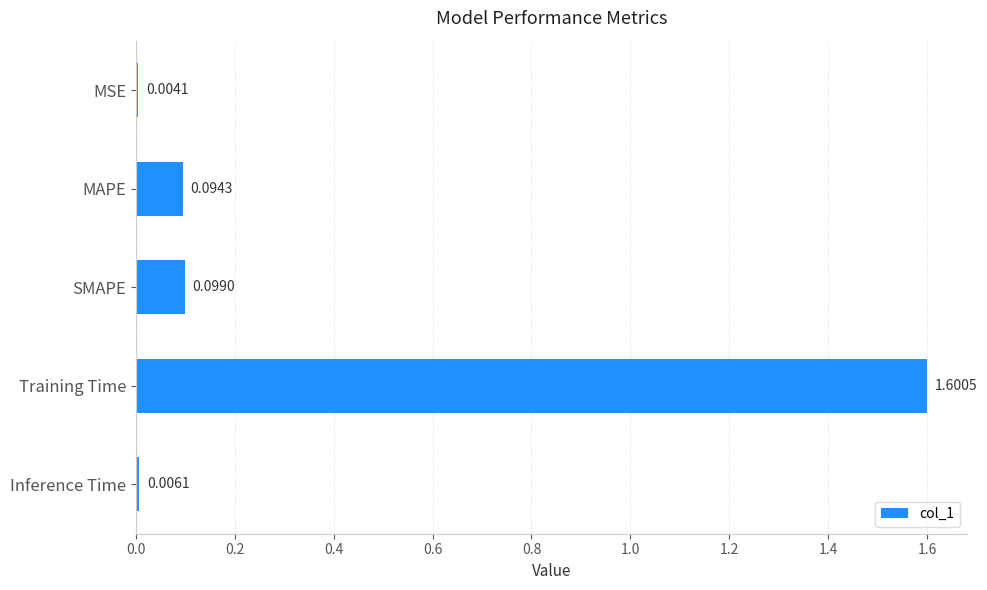

At which label is the value closest to 0?

MSE